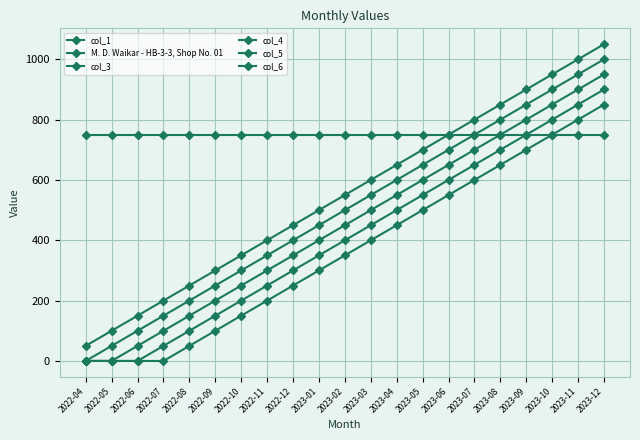

At which category does the chart reach its peak across all series?

2023-12